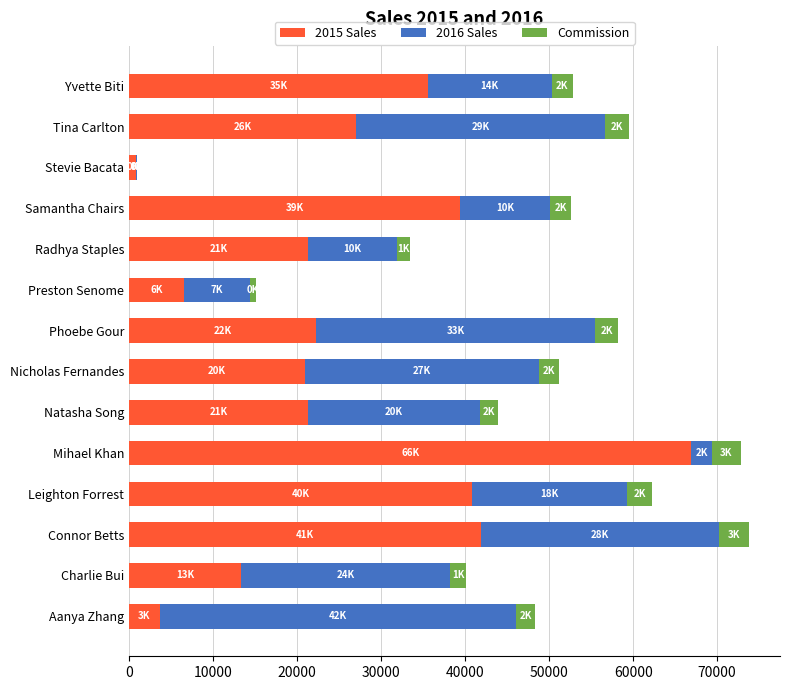

What is the total value across all series at Natasha Song?

43883.9